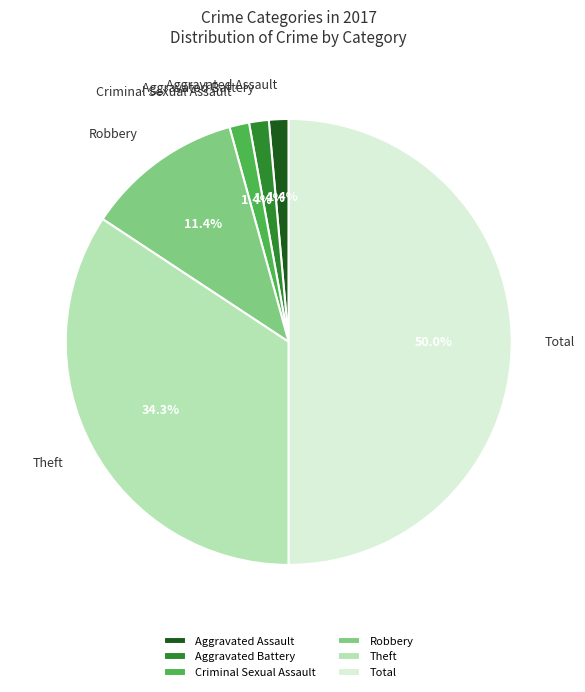

Is Criminal Sexual Assault the majority of the pie?

No